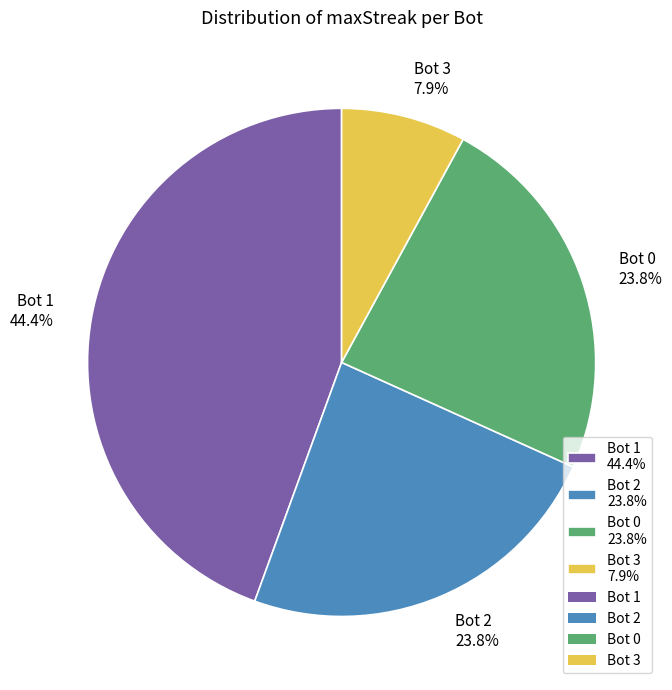

Which slice is the smallest?

Bot 3 7.9%